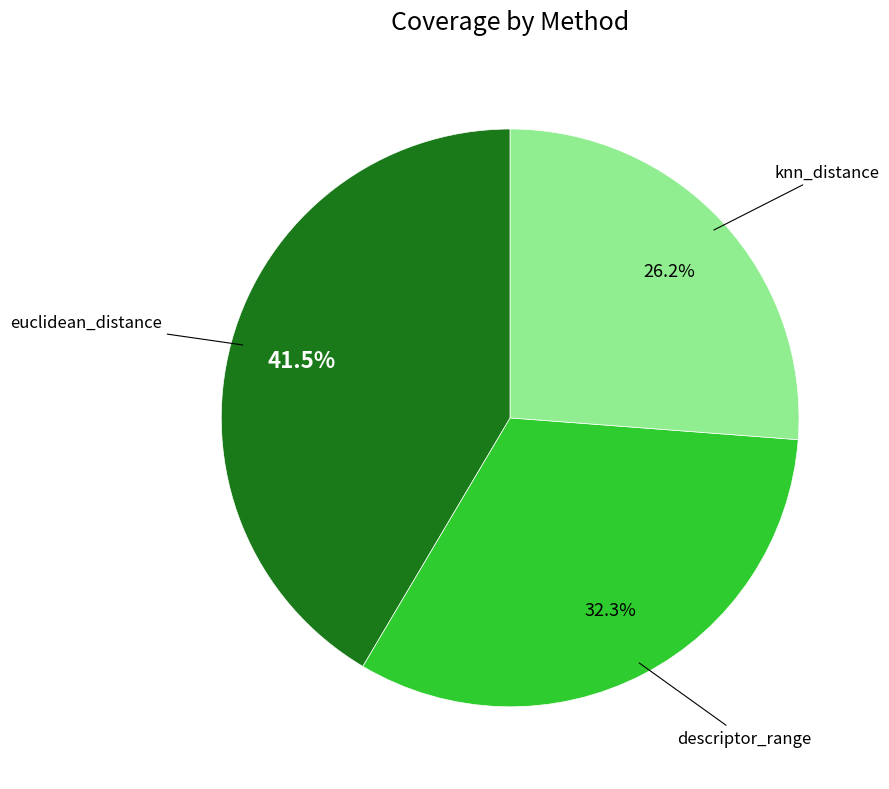

How many slices are in this pie chart?

3